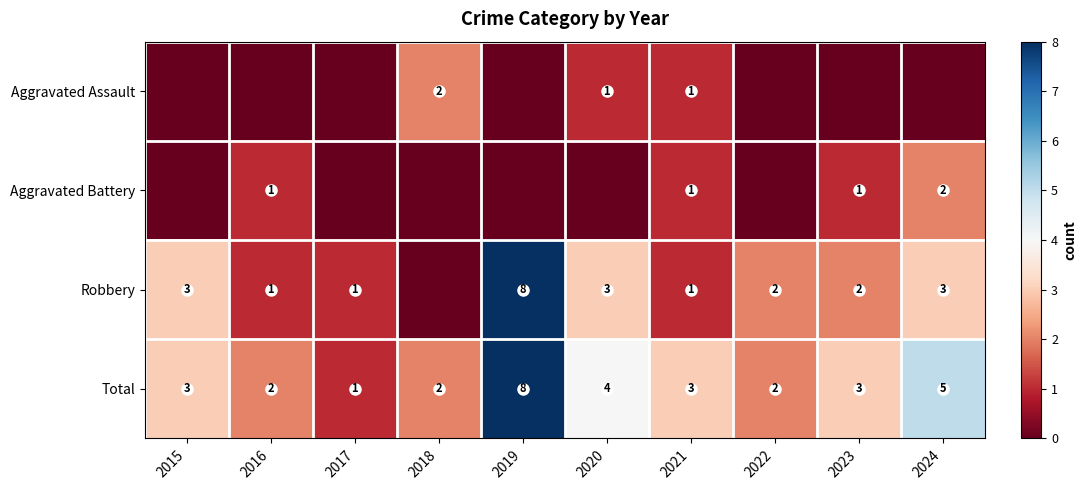

The value of Robbery at 2019 is 8. True or false?

True